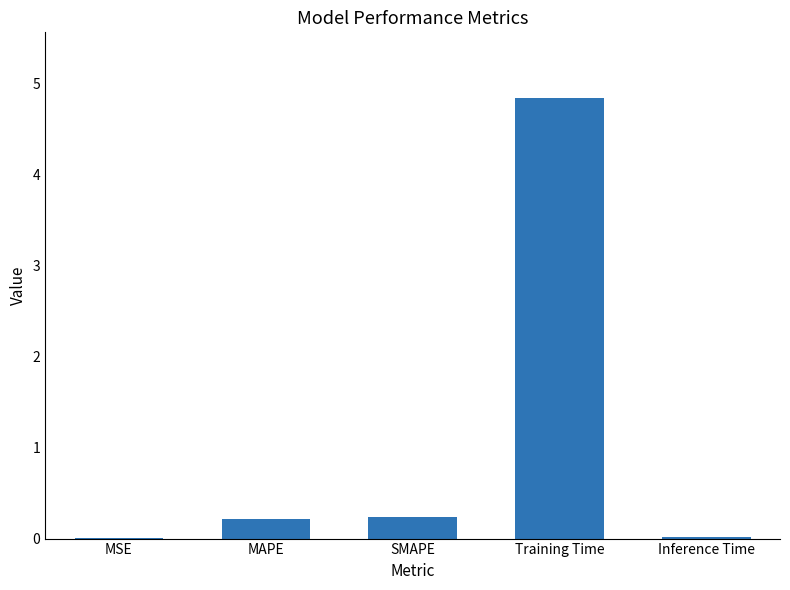

True or false: the data shows 4.8 at Training Time.

True